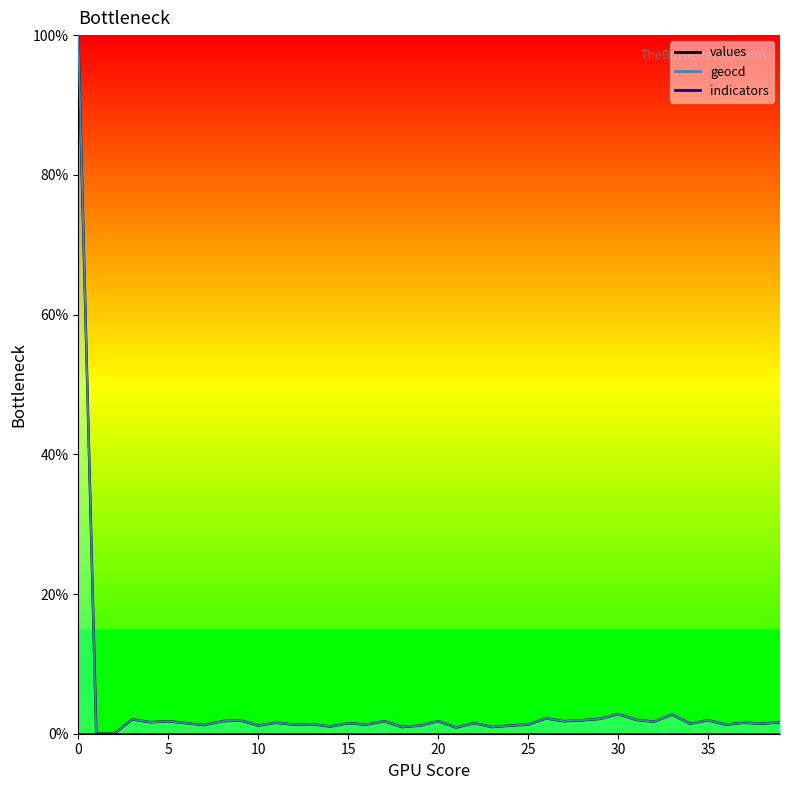

List the labels in order of values value, largest first.

0, 30, 33, 26, 29, 3, 31, 9, 28, 35, 5, 8, 17, 20, 27, 32, 4, 39, 11, 37, 6, 15, 22, 34, 38, 13, 12, 16, 25, 36, 7, 10, 19, 24, 14, 18, 23, 21, 1, 2